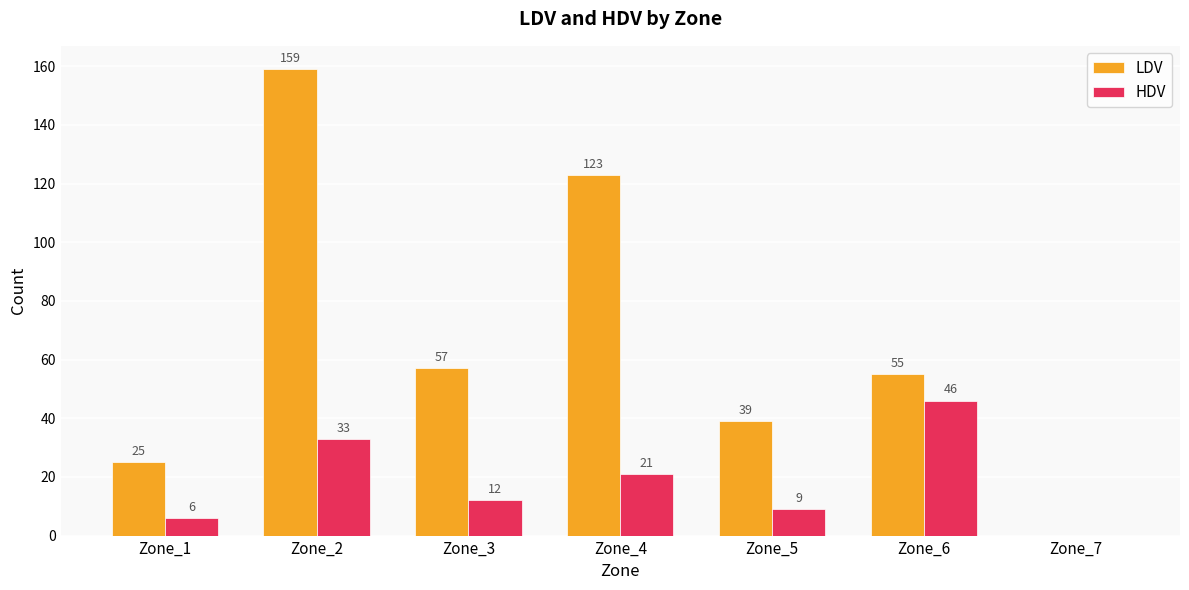

How many distinct data groups are displayed?

2